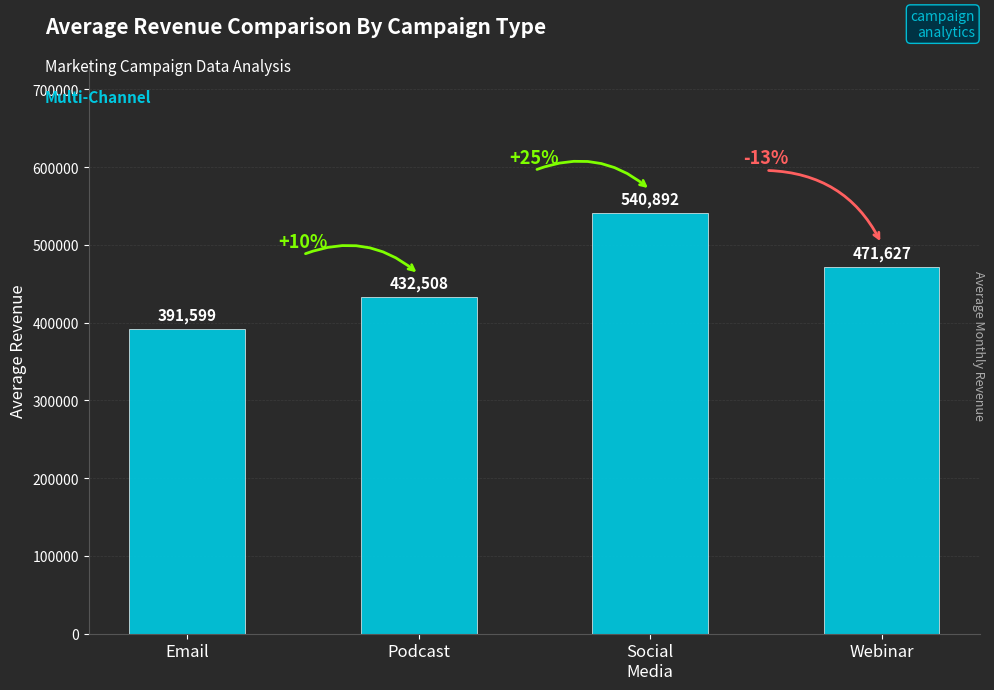

Approximately how many times larger is the value at Email compared to Webinar?

0.8